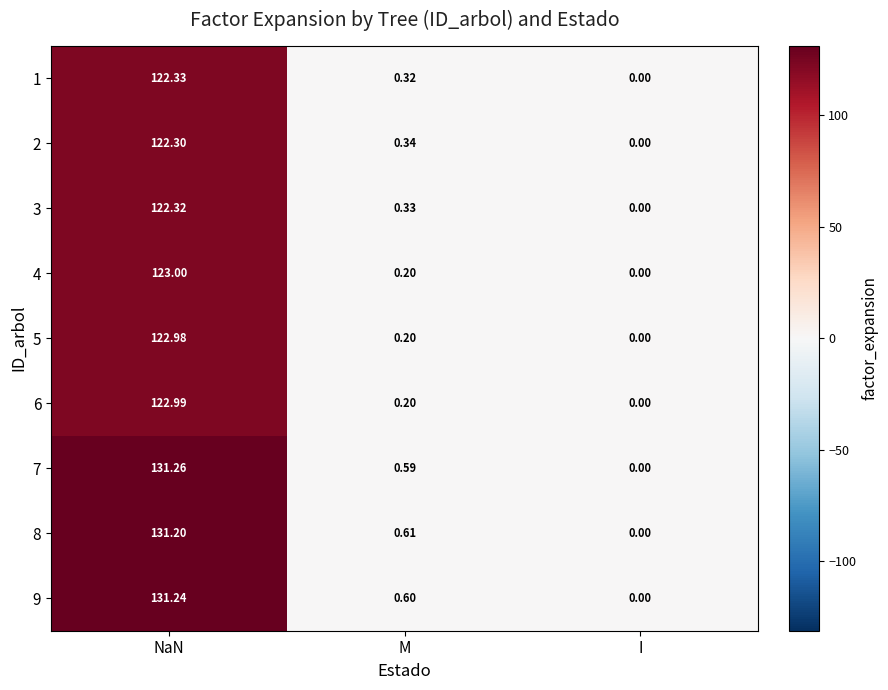

At which label is 4 closest to 61?

M